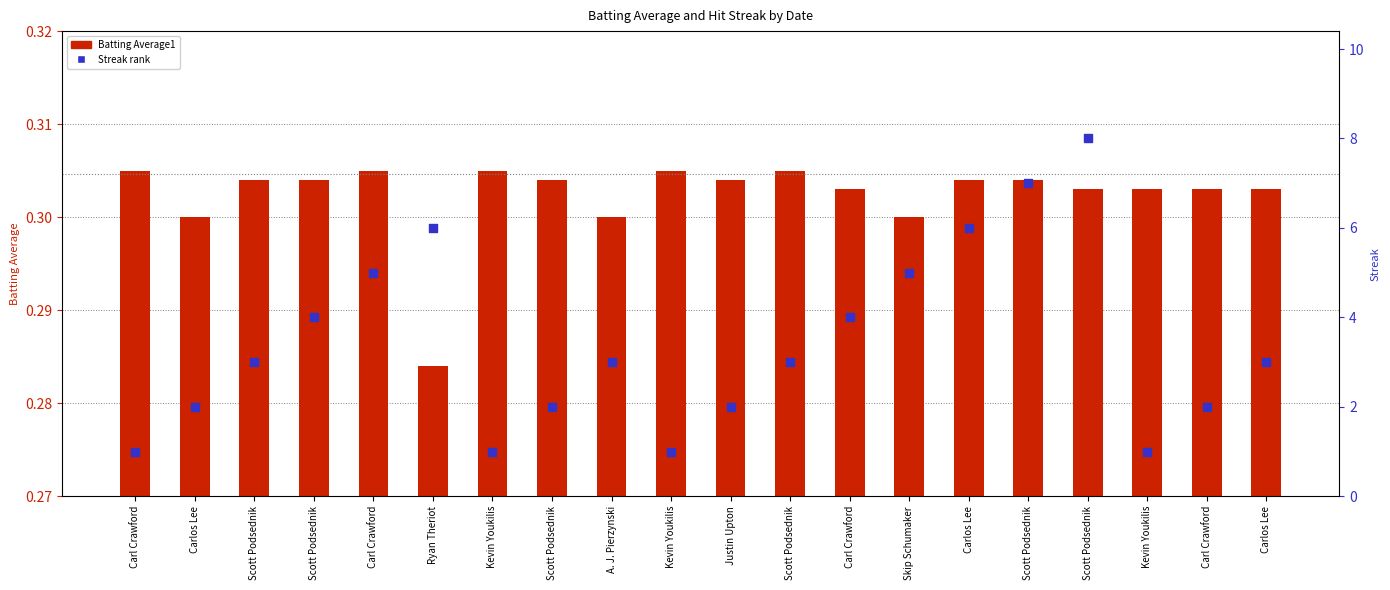

Which series contains the highest Y value?

Streak rank